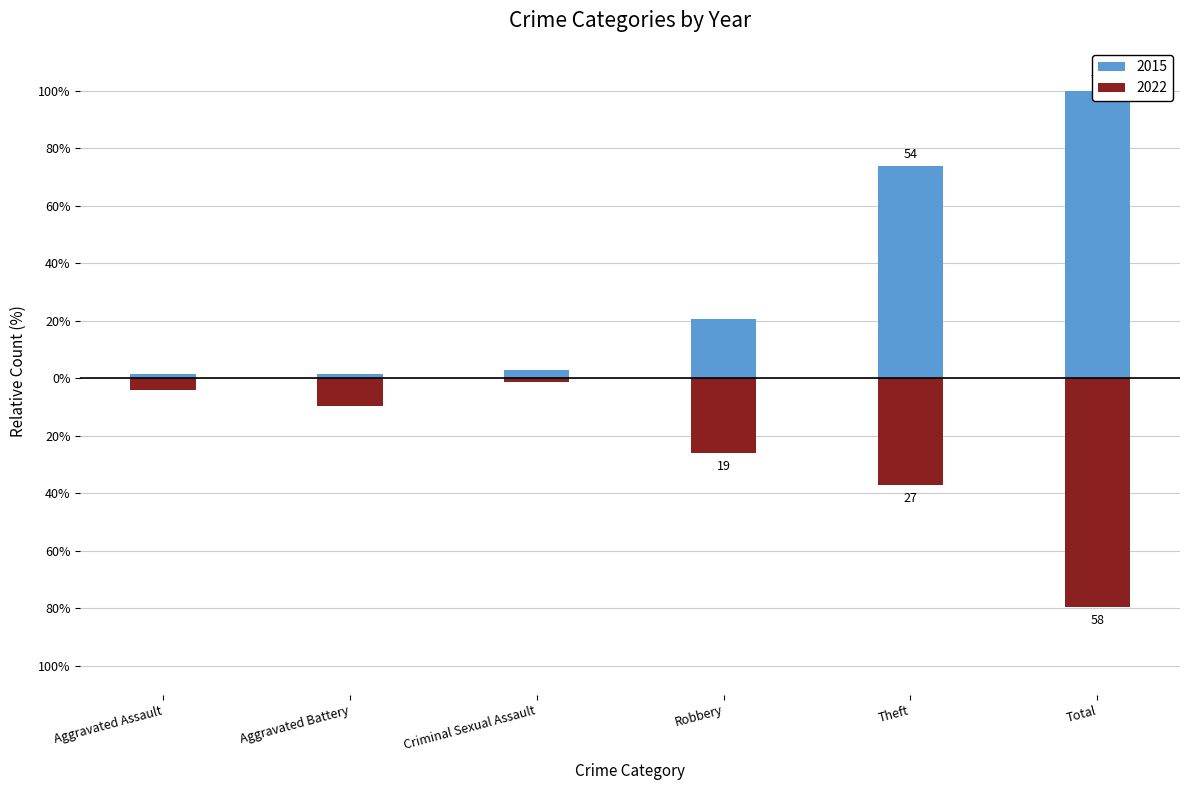

What is the difference between the second highest and minimum values in the 2022 series?

75.3